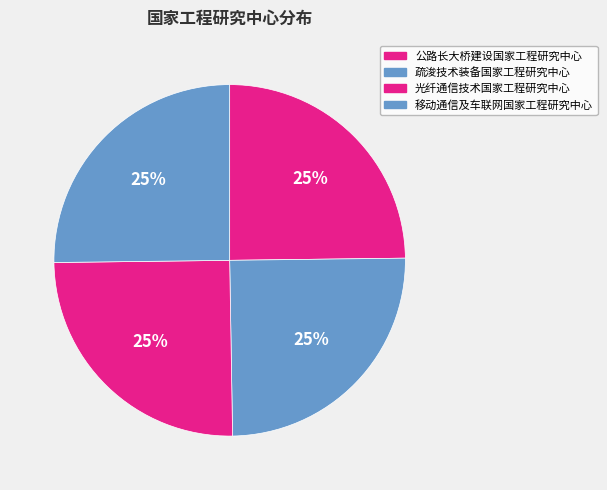

Count the number of slices in the pie.

4